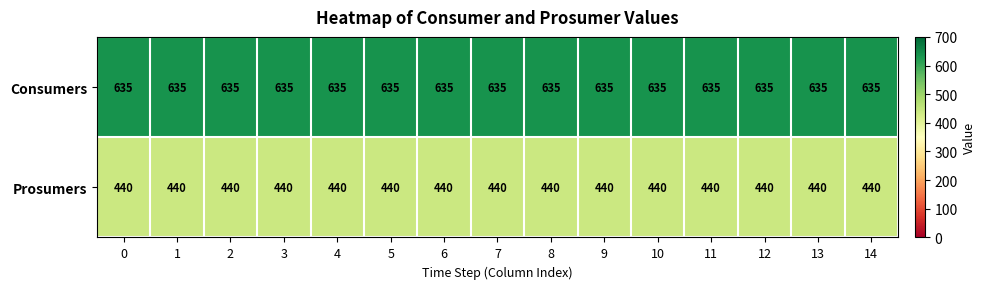

What is the difference between the highest and lowest values at 8?

195